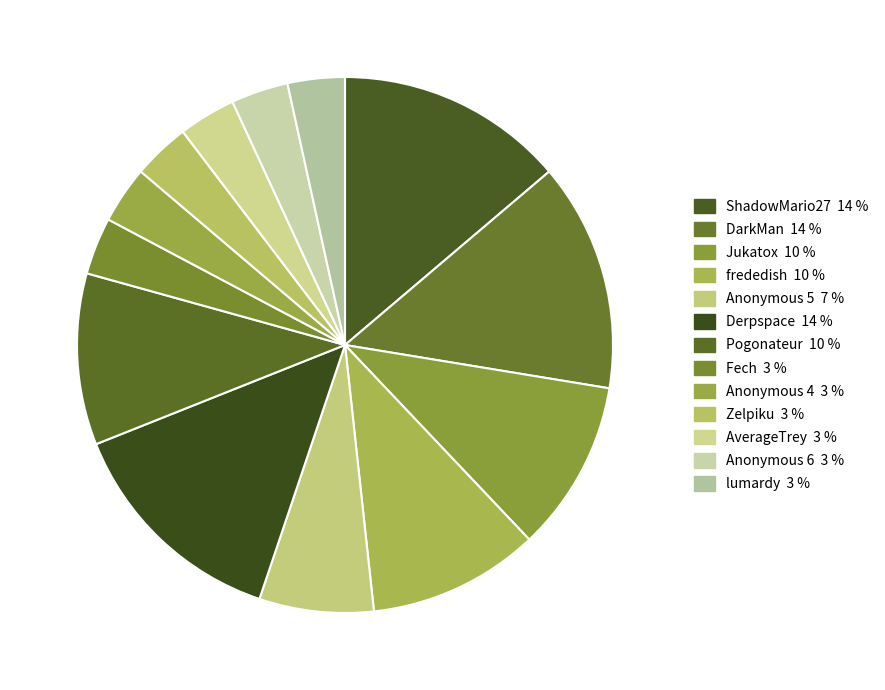

Count the number of slices in the pie.

13